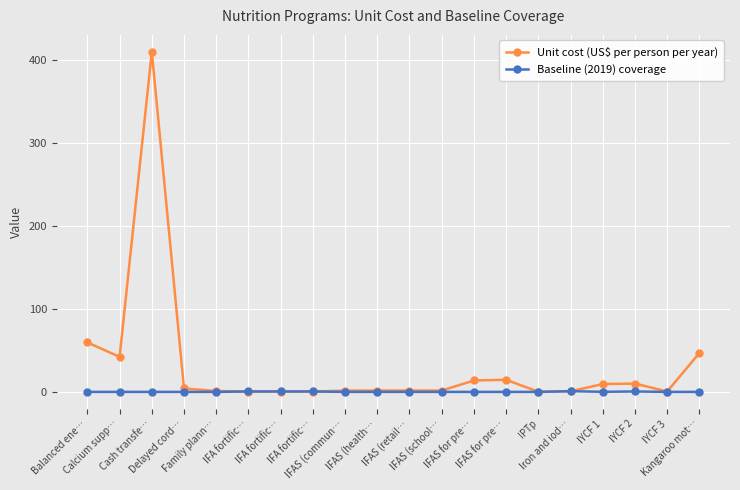

What are all the series names shown in the legend?

Unit cost (US$ per person per year), Baseline (2019) coverage